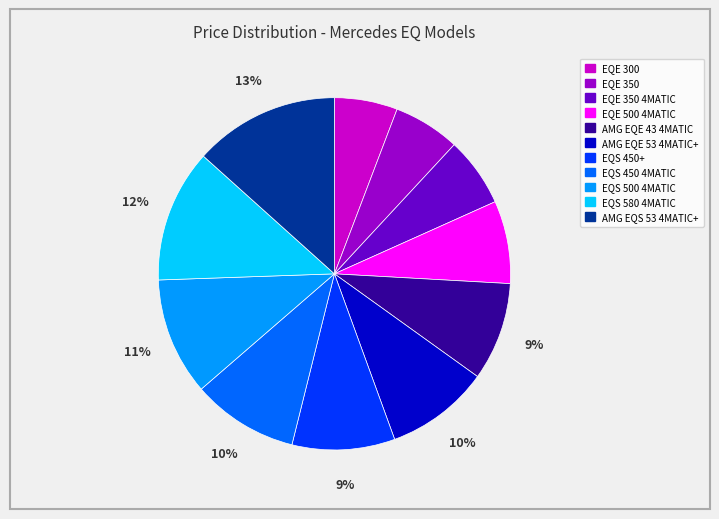

To the nearest percent, what is the average slice percentage?

9%